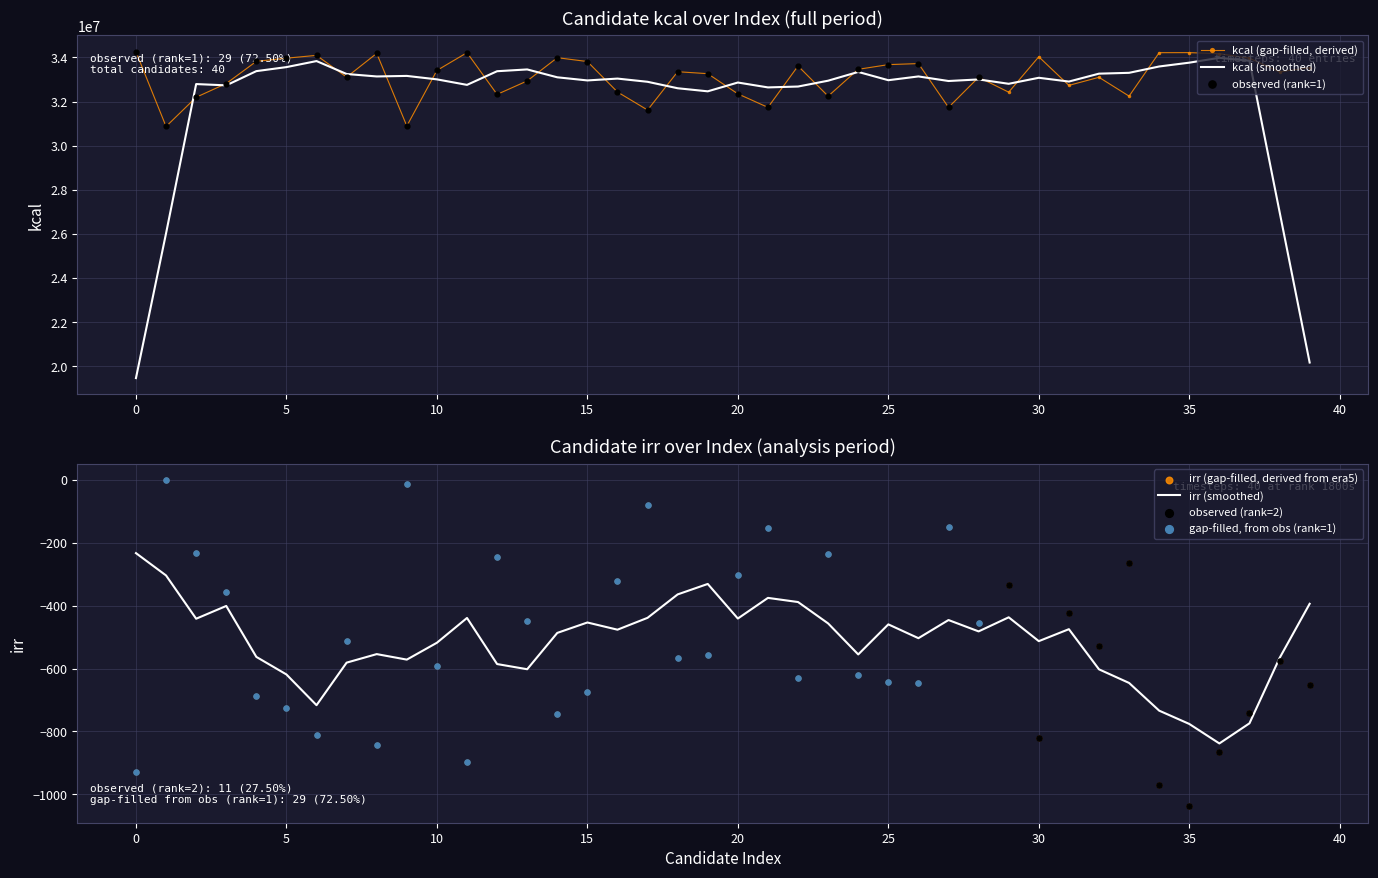

Which series contains the highest Y value?

kcal